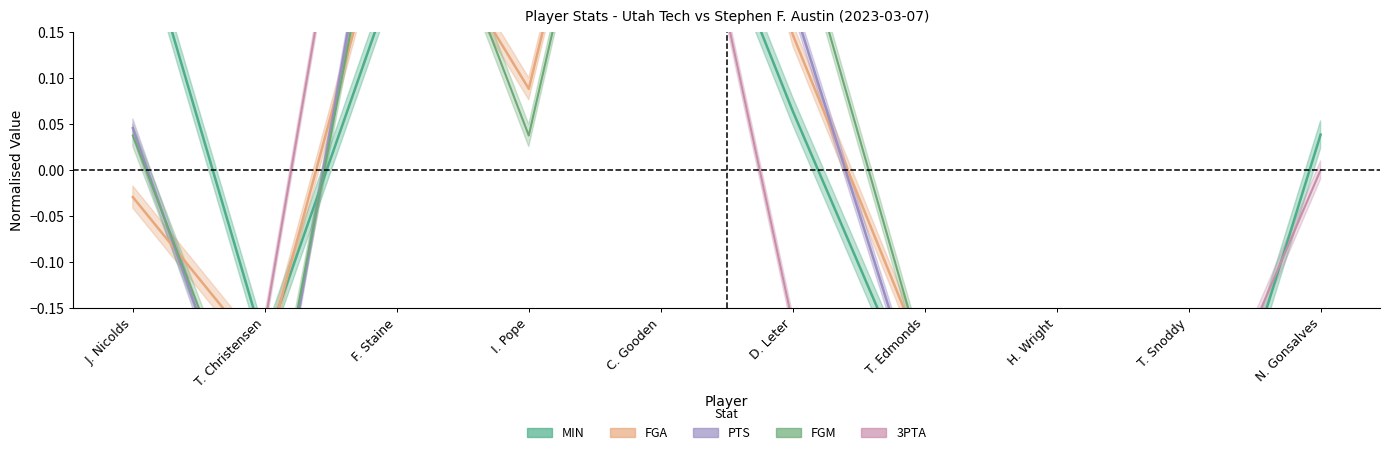

In PTS, how many points are higher than both neighbors (excluding endpoints)?

2